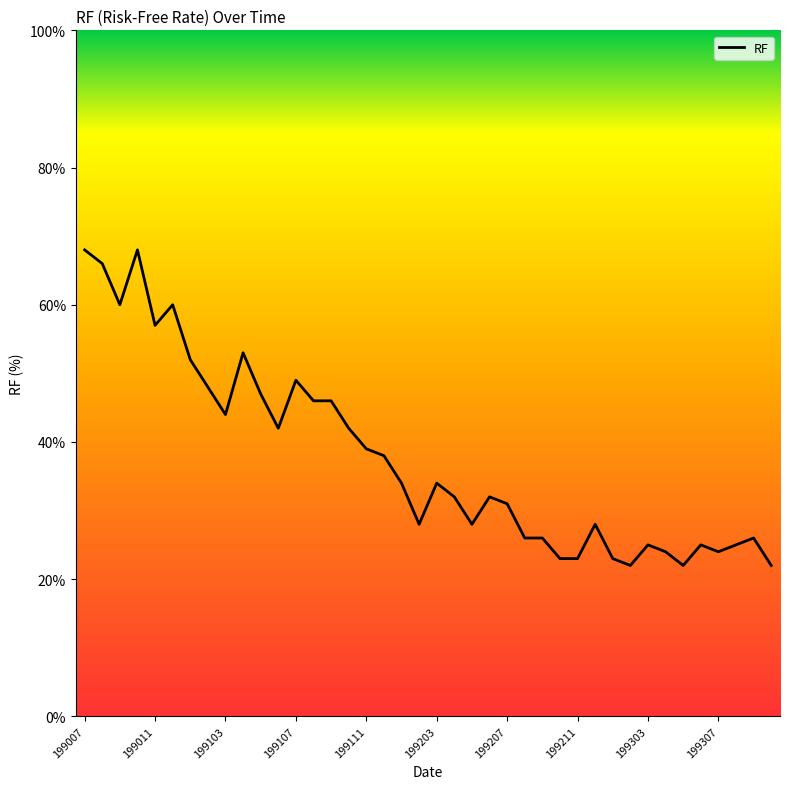

How many interior local peaks (higher than both neighbors) does the data have?

10